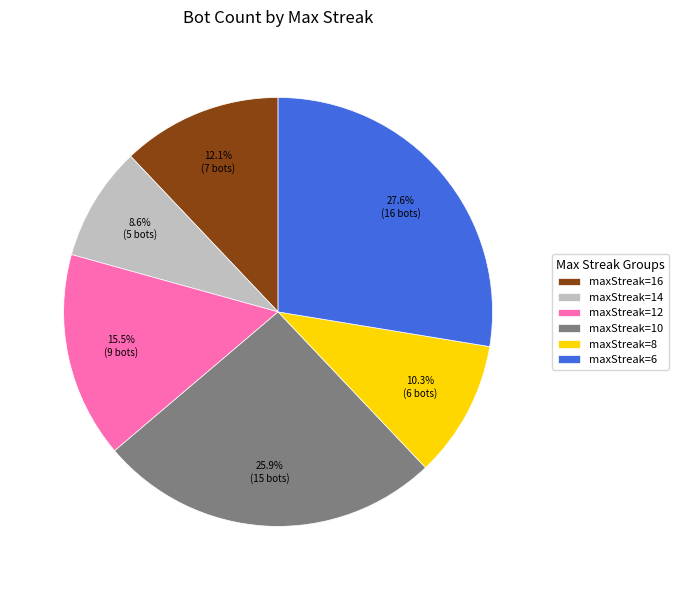

Which category has the biggest portion of the pie?

maxStreak=6